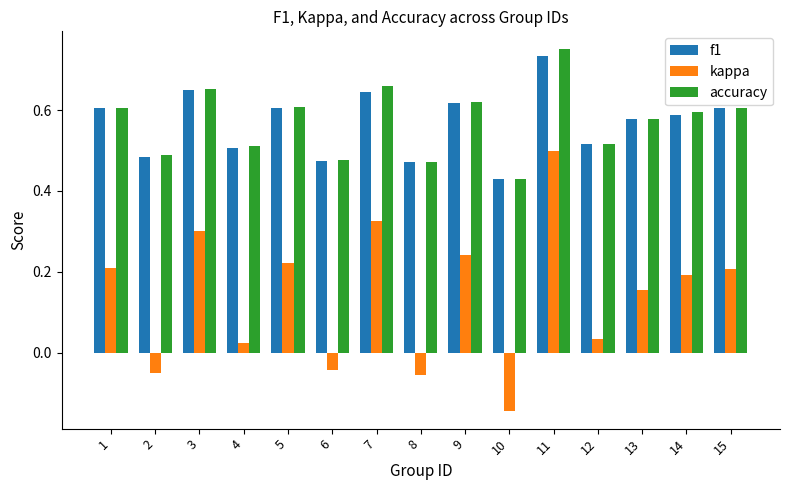

At which label is f1 closest to 0?

10